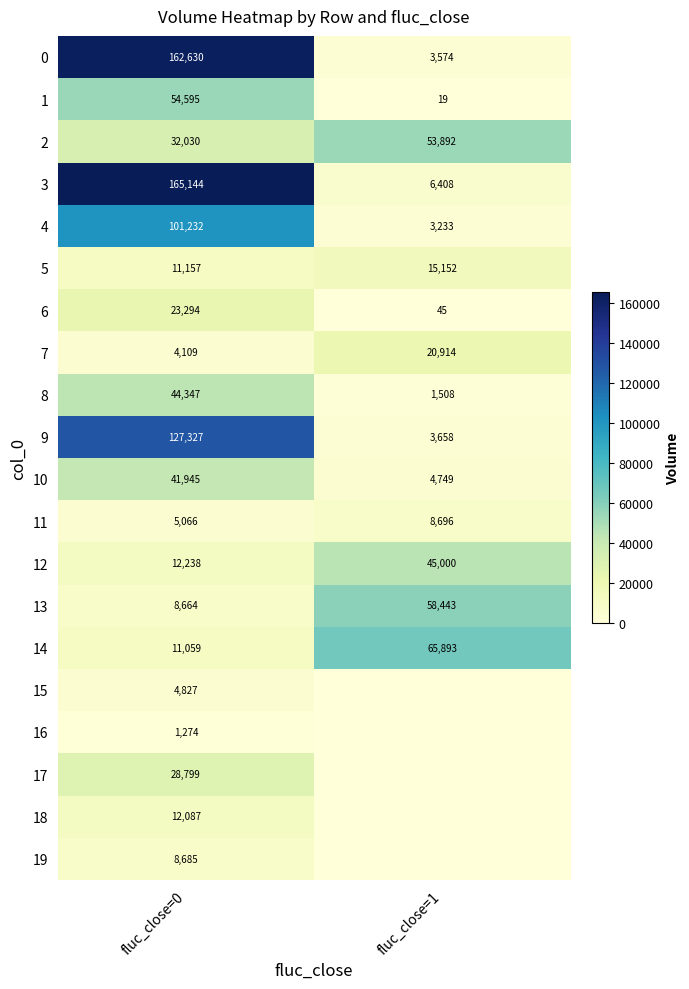

What is the average value of the 2 series?

42961